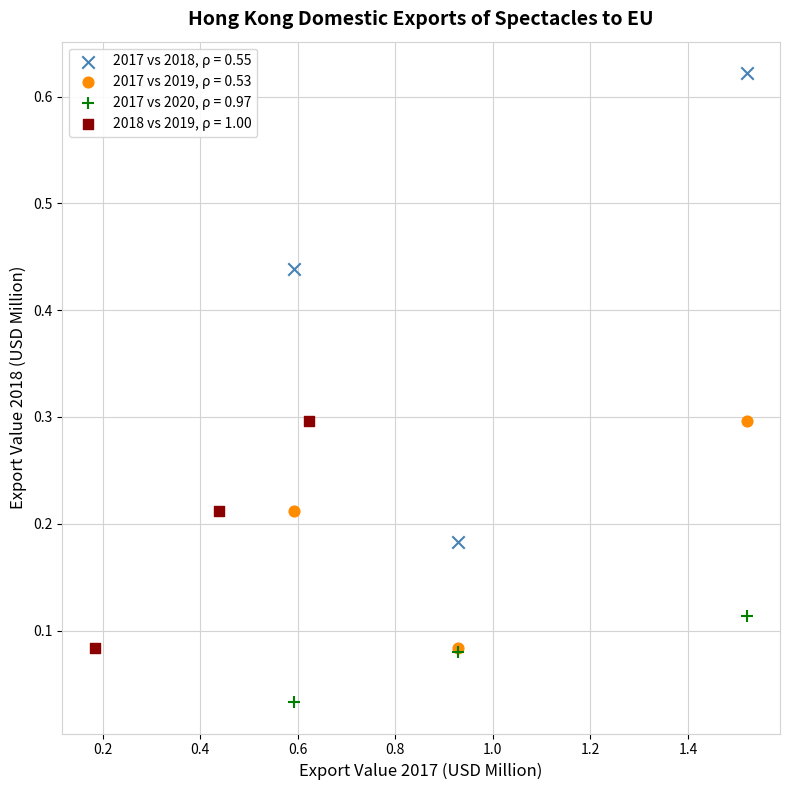

Which series reaches the maximum Y coordinate?

2017 vs 2018, ρ = 0.55